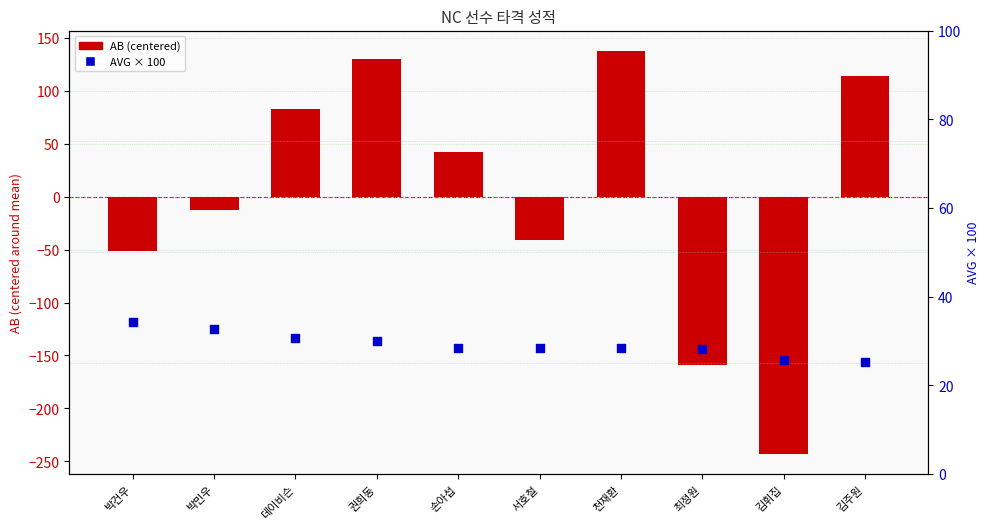

Is the value of AB (centered) at 천재환 greater than the value of AVG × 100 at 김휘집?

Yes